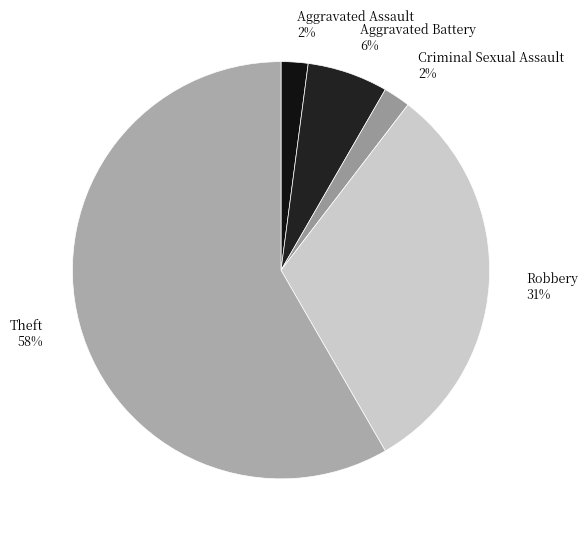

What is the ratio of the value at Aggravated Battery to the value at Theft?

0.1